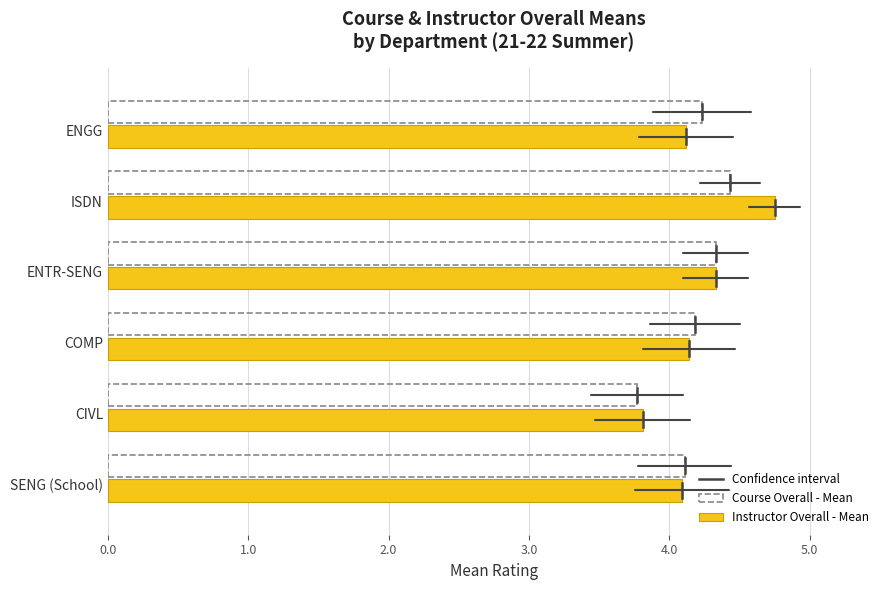

What is the greatest value displayed?

4.8